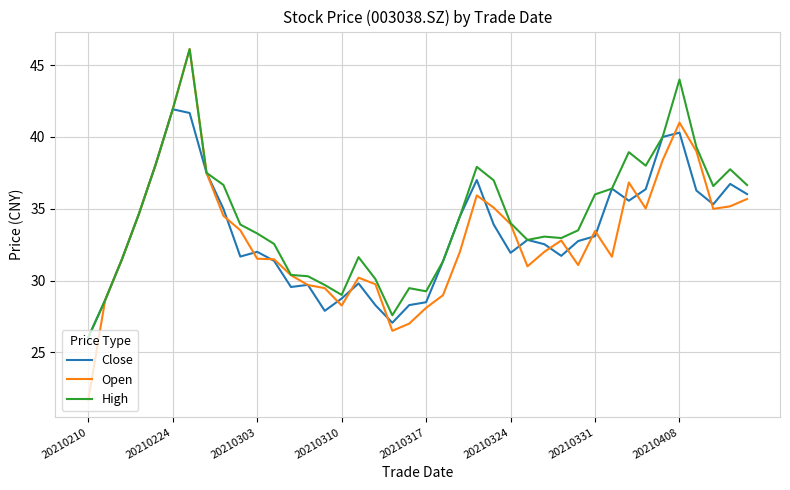

Which series has the largest total across all categories?

High